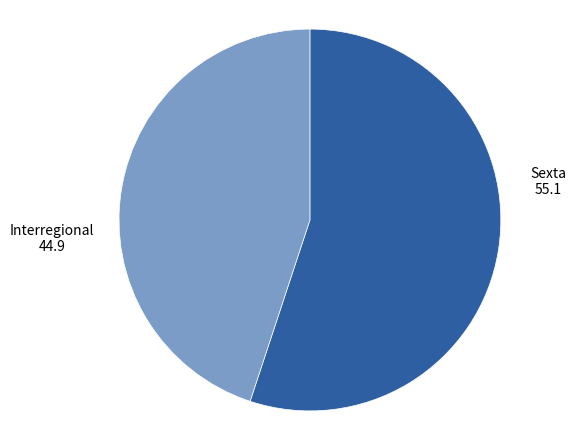

Is there any slice that represents more than half of the pie?

Yes